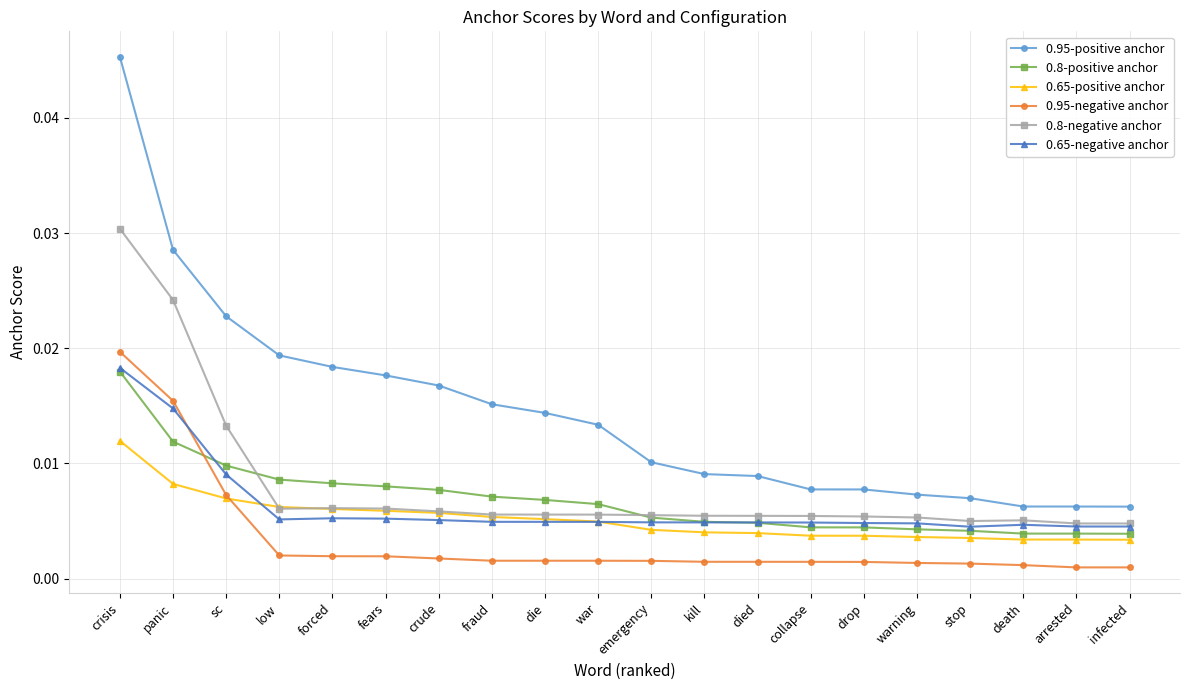

Which series has the largest range (max minus min)?

0.95-positive anchor